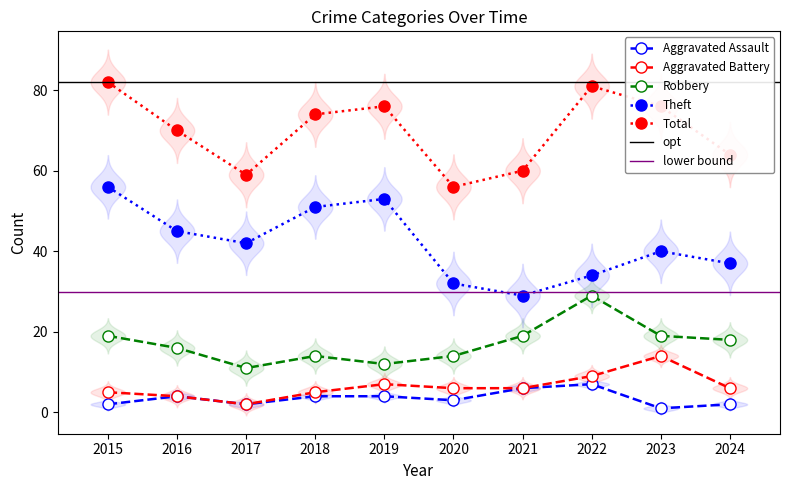

True or false: Aggravated Assault and Aggravated Battery intersect in this chart.

False